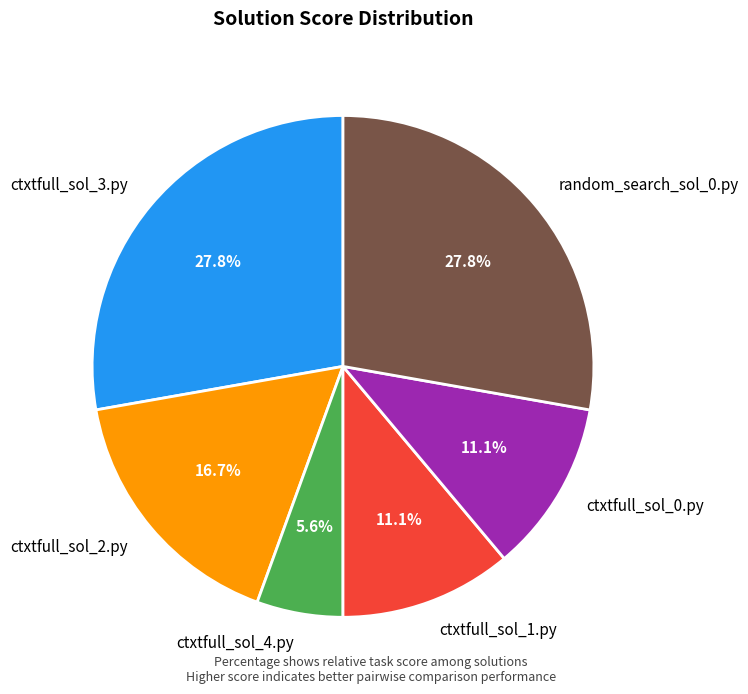

To the nearest percent, what is the difference between the largest and smallest slice percentages?

22%